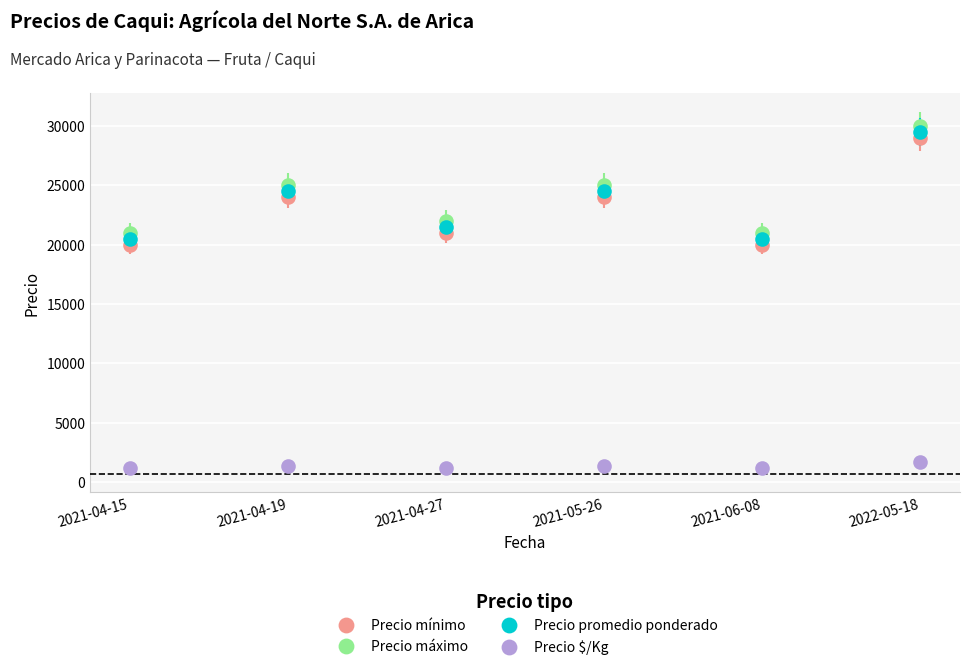

Where is the first local maximum for Precio máximo?

2021-04-19